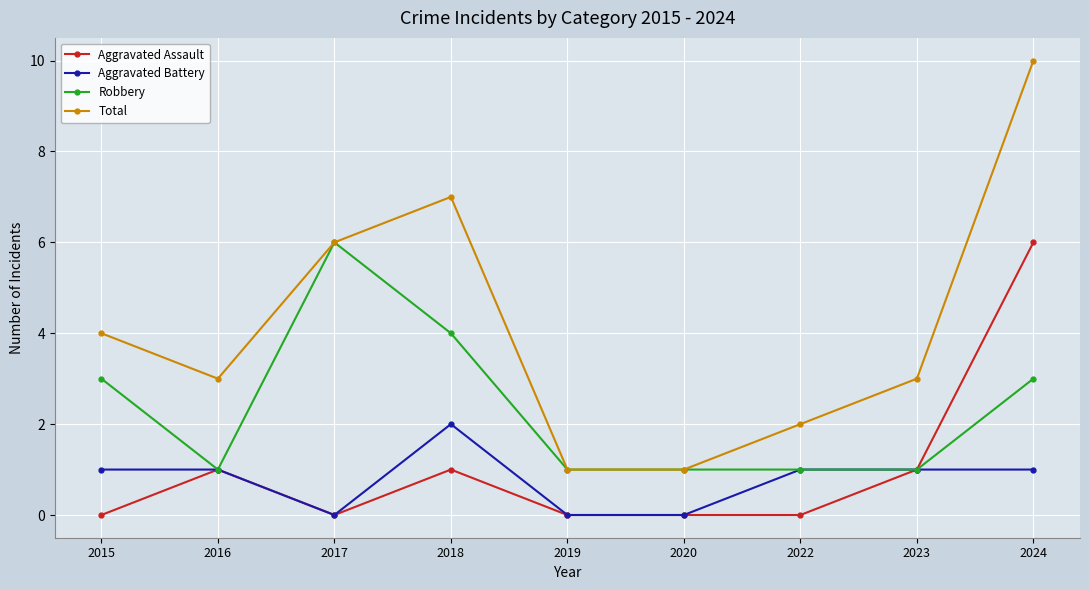

What is the difference between the maximum and minimum values in the Total series?

9